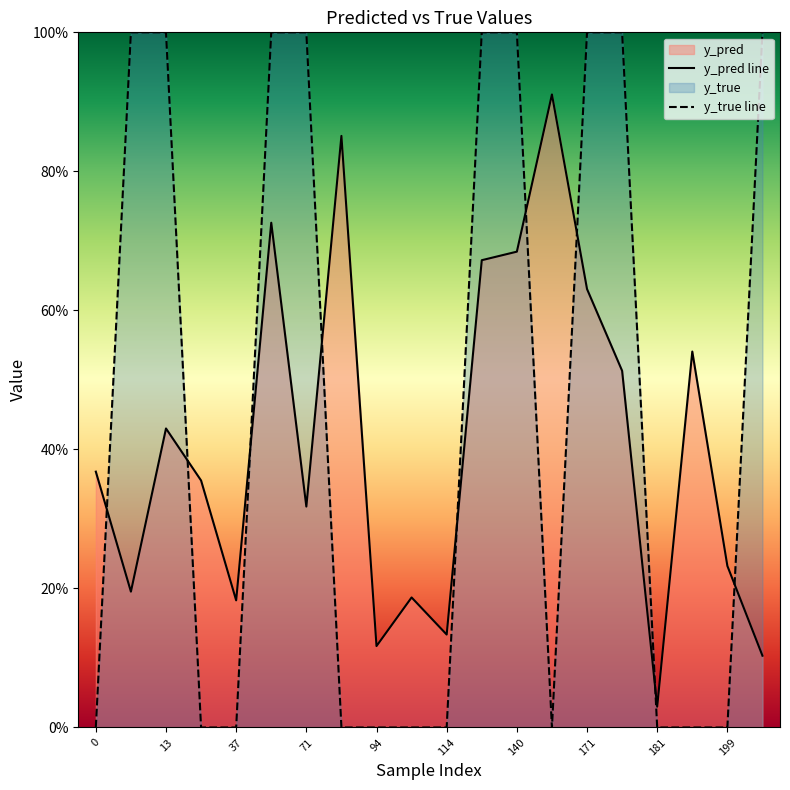

Is the value of y_true line at 18 greater than the value of y_pred line at 71?

No